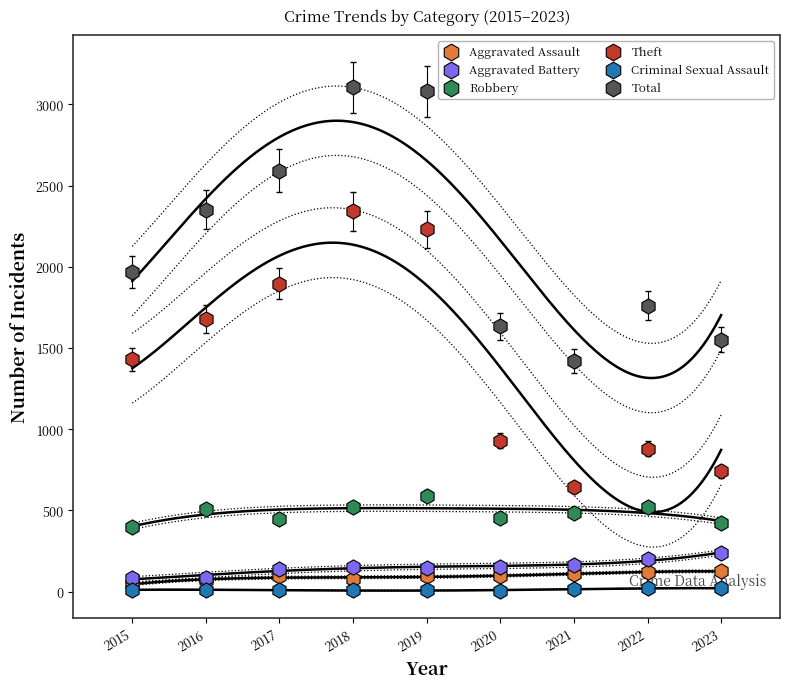

Which series has the largest total across all categories?

Total